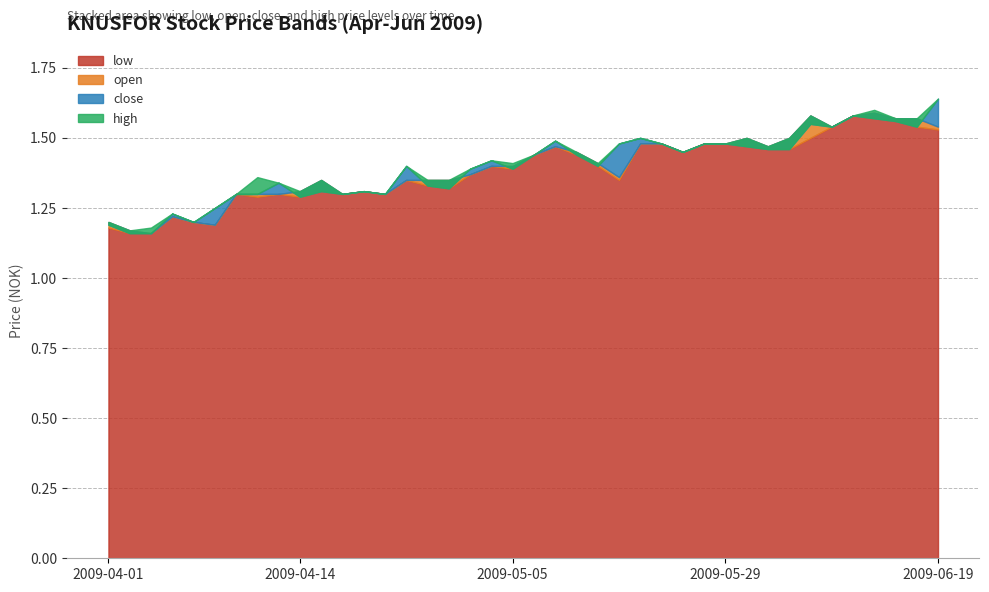

How many distinct data groups are displayed?

4